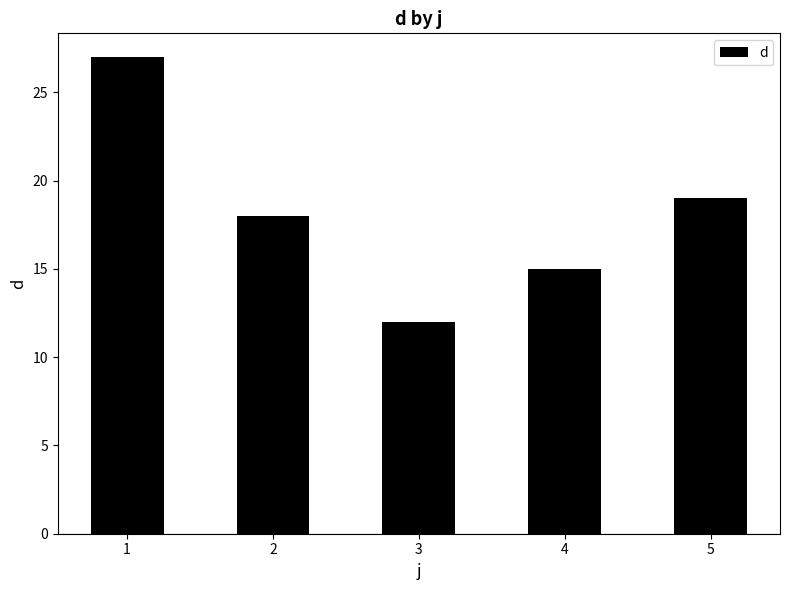

At which category does the chart reach its minimum across all series?

3